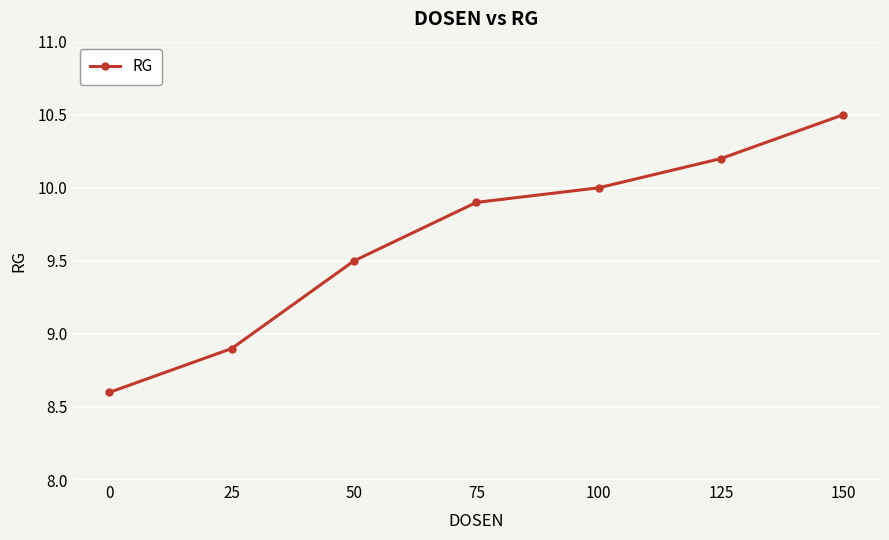

Reading left to right, list all the values displayed in this chart.

8.6	8.9	9.5	9.9	10.0	10.2	10.5